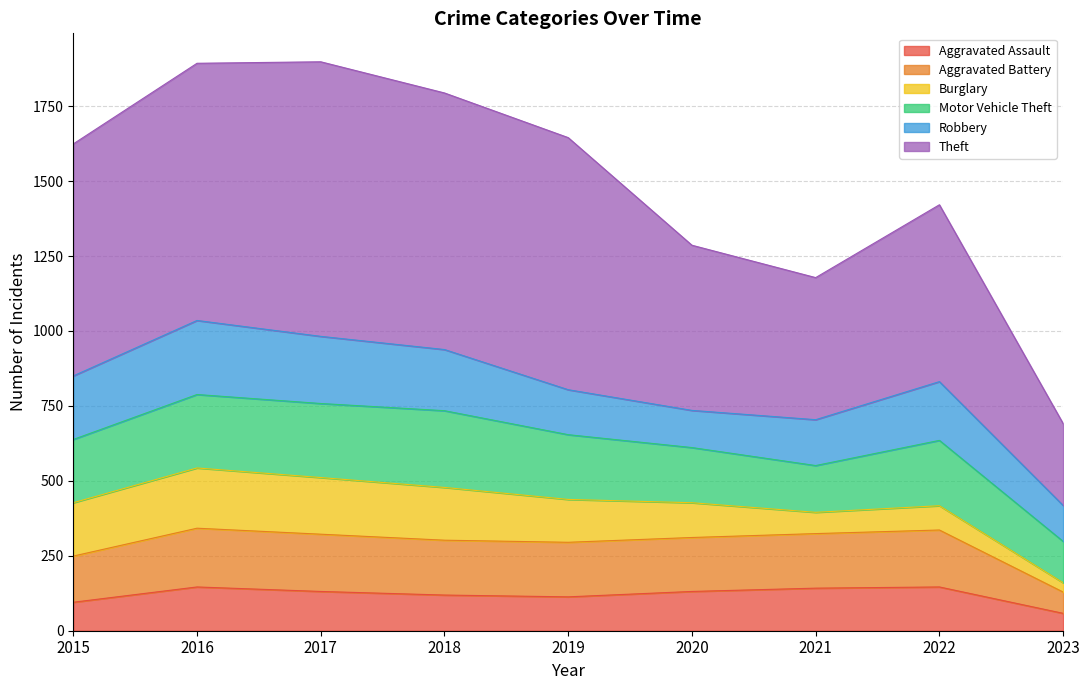

How many categories are shown in the chart?

9